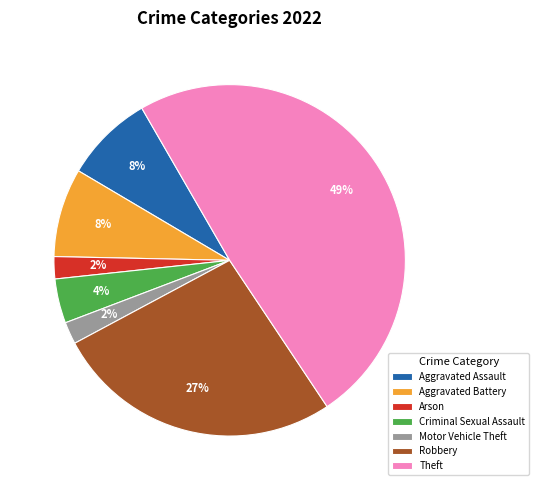

To the nearest percent, what is the average slice percentage?

14%